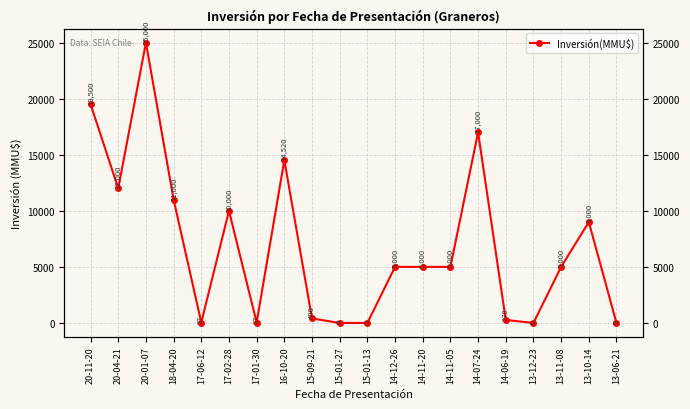

Between 15-09-21 and 17-02-28, which is larger?

17-02-28